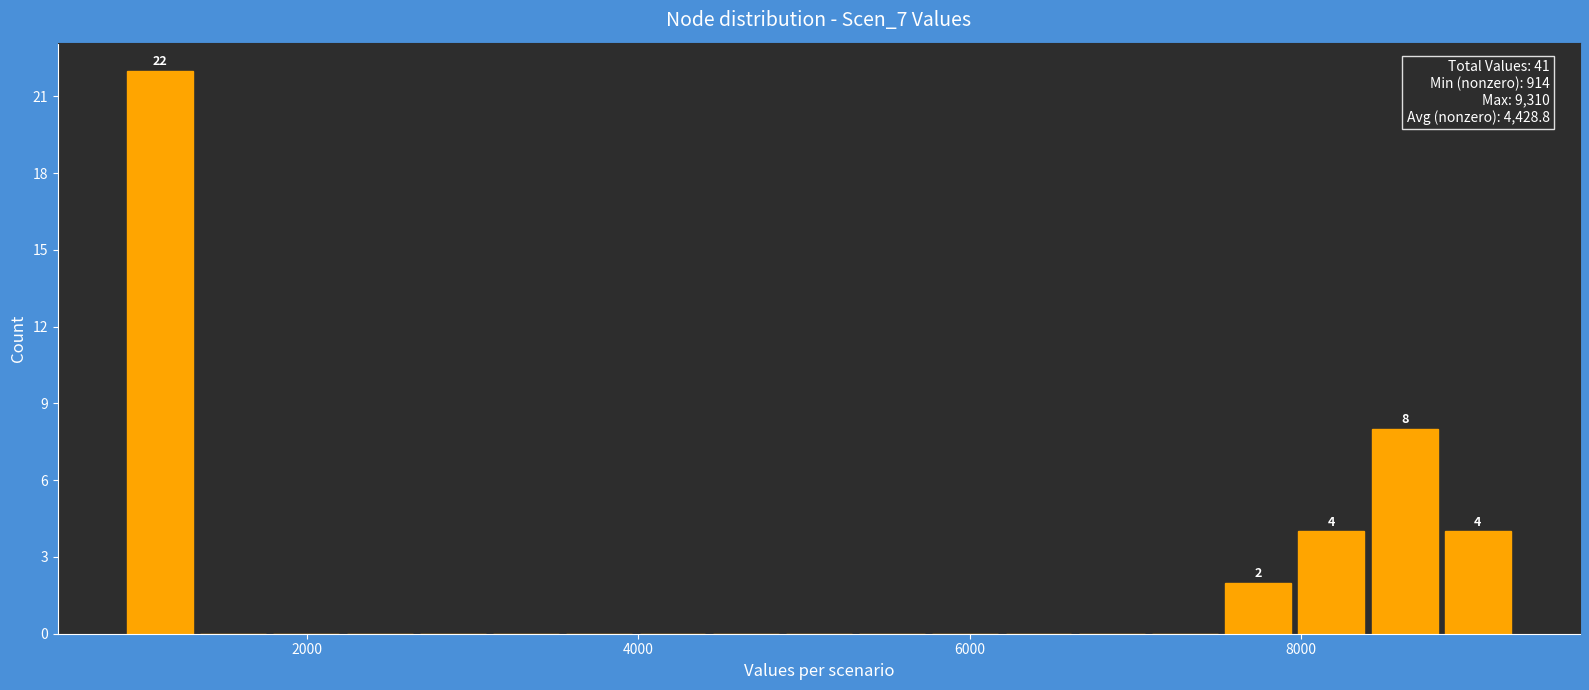

Around what value on the x-axis is the tallest bar? Give the approximate position of its centre, as read against the axis.

1200